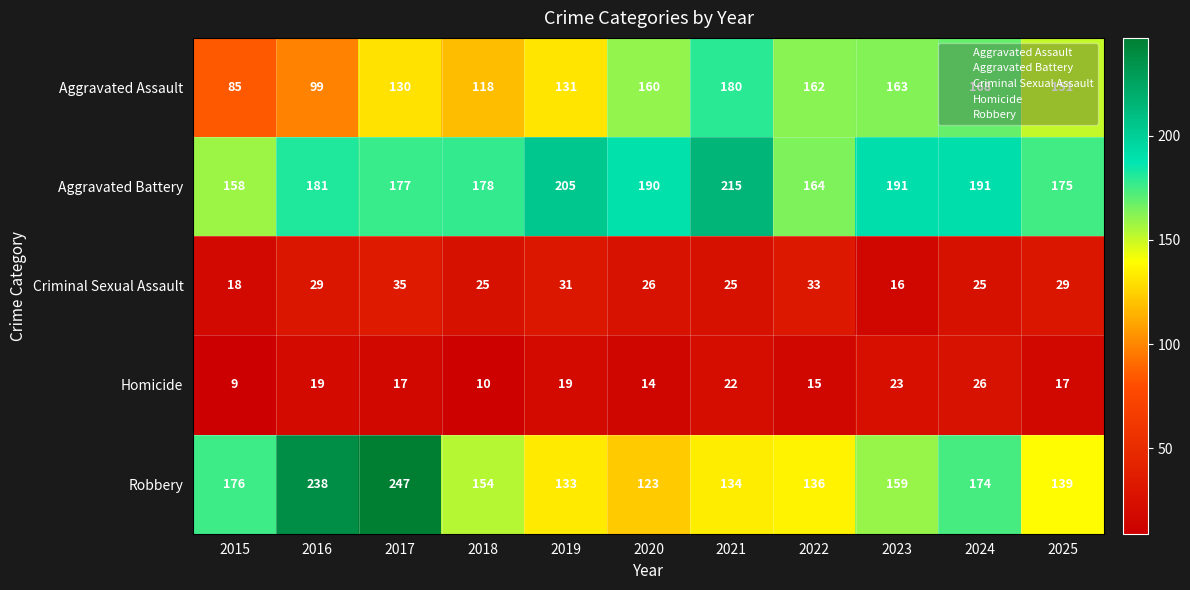

What is the spread (max minus min) of values at 2022?

149